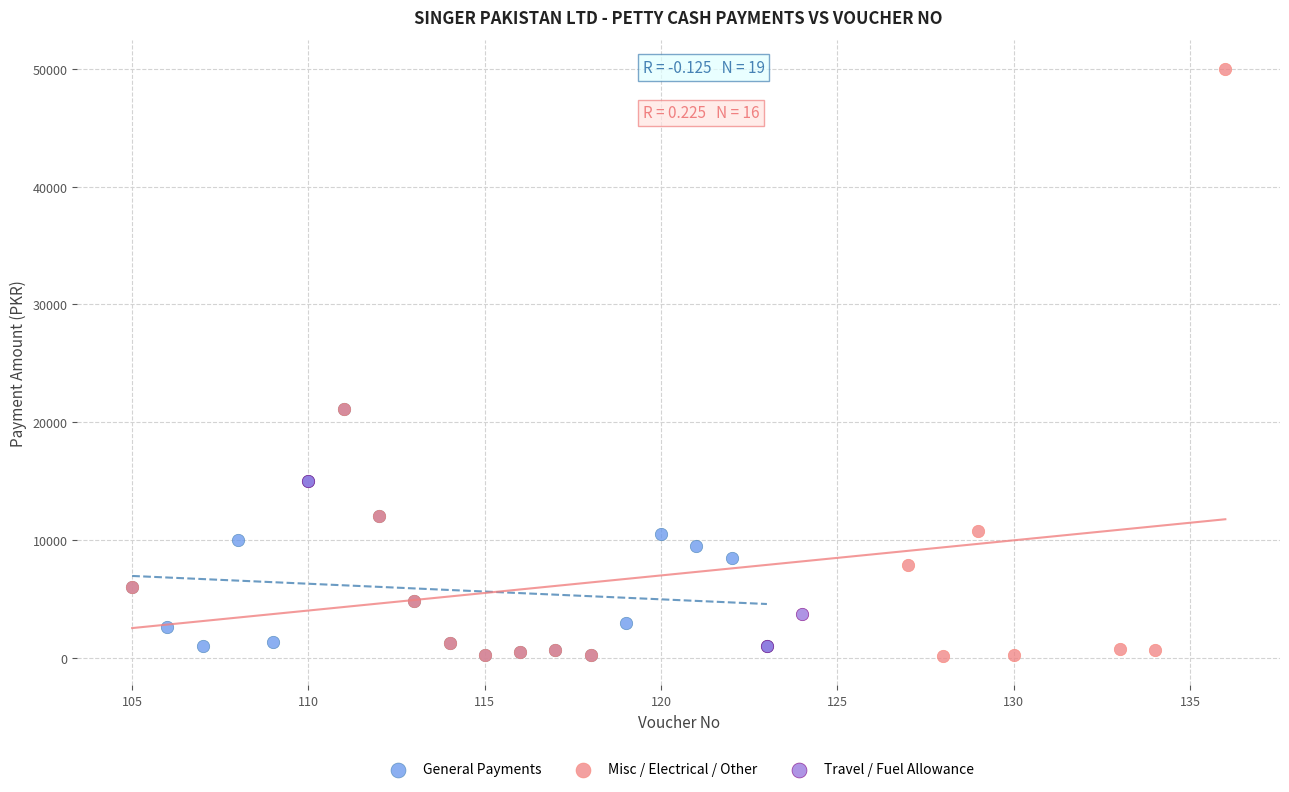

Which series reaches the maximum Y coordinate?

Misc / Electrical / Other